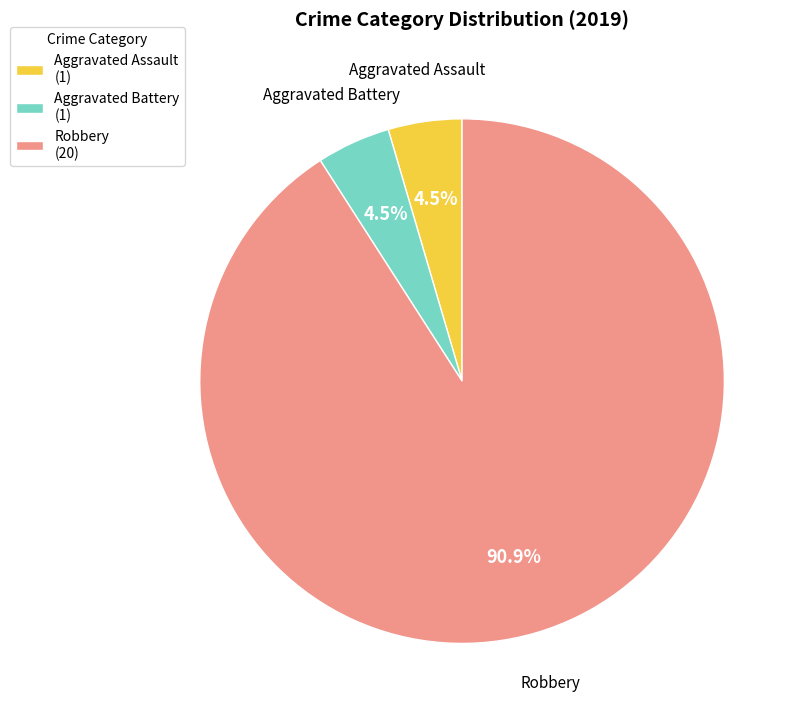

Which slice represents more than half of the pie?

Robbery